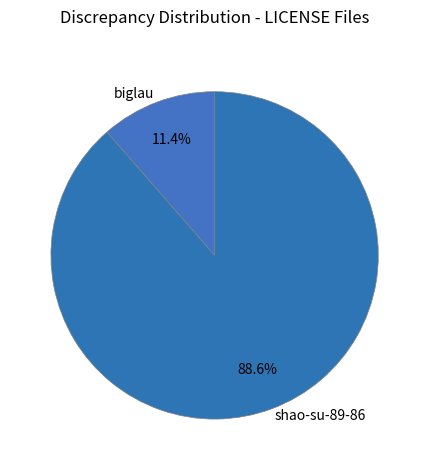

Which has a higher value, shao-su-89-86 or biglau?

shao-su-89-86